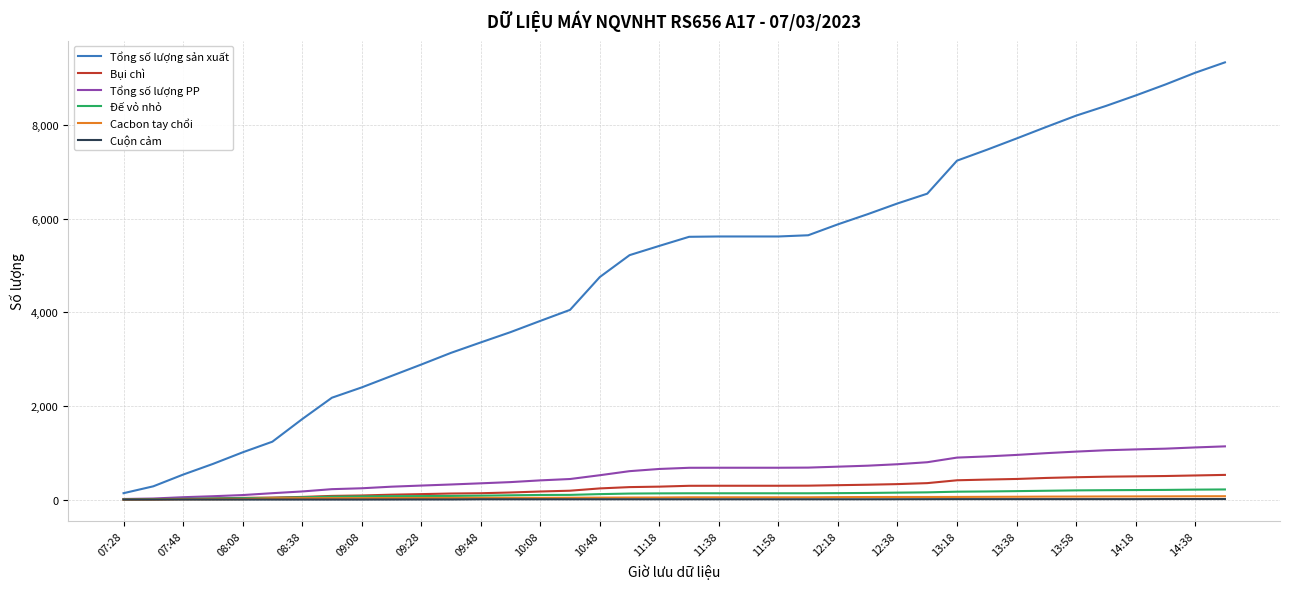

Which series has the largest range (max minus min)?

Tổng số lượng sản xuất